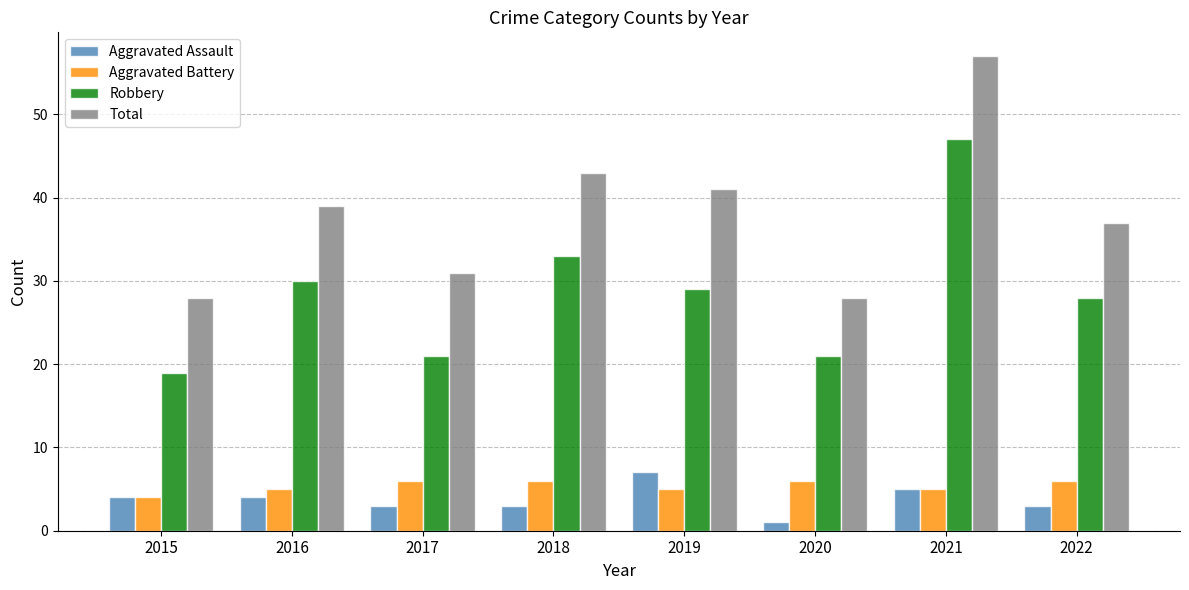

Are the bars horizontal?

No